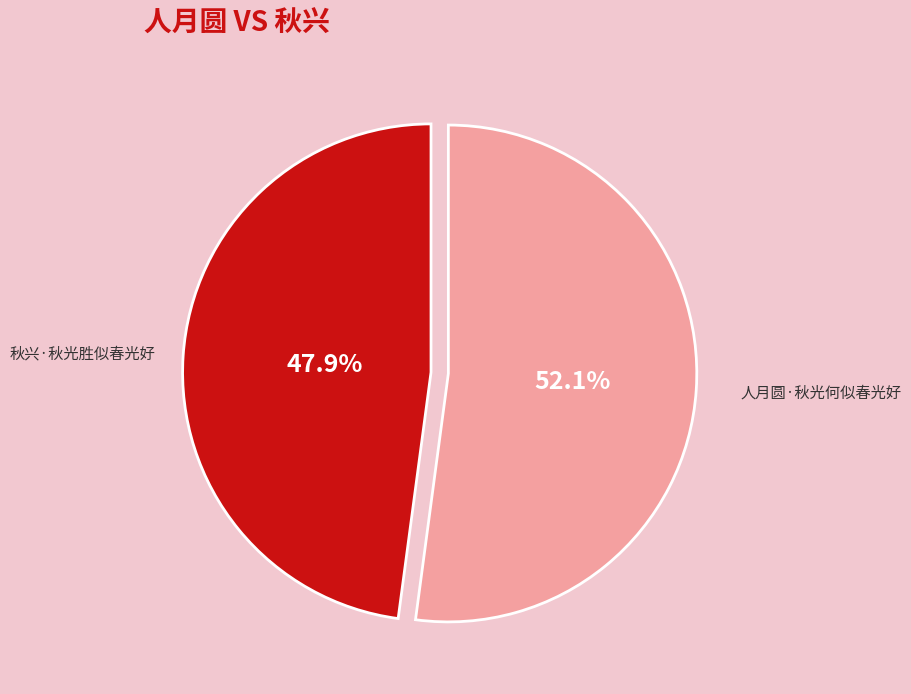

Does 秋兴·秋光胜似春光好 account for over 50% of the chart?

No